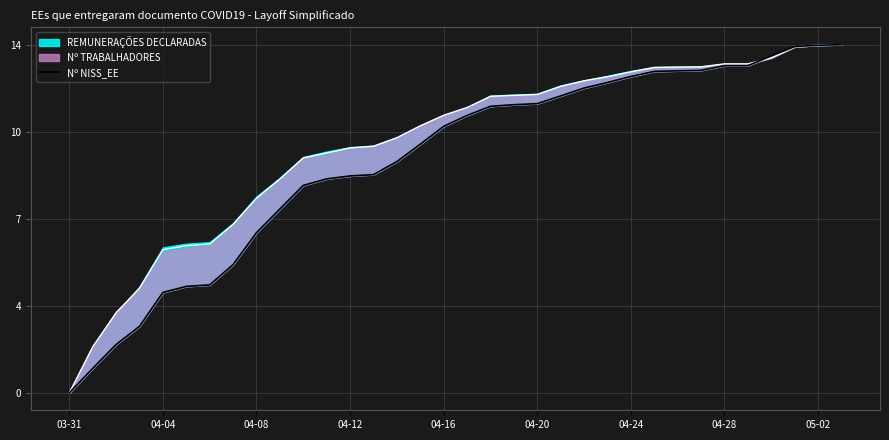

Reading right to left, list all the values displayed in this chart.

14.0	14.0	13.9	13.5	13.2	13.2	13.0	12.9	12.9	12.7	12.5	12.3	11.9	11.6	11.6	11.5	11.2	10.7	10.0	9.3	8.8	8.7	8.6	8.3	7.4	6.4	5.2	4.3	4.3	4.0	2.7	1.9	1.0	0.0